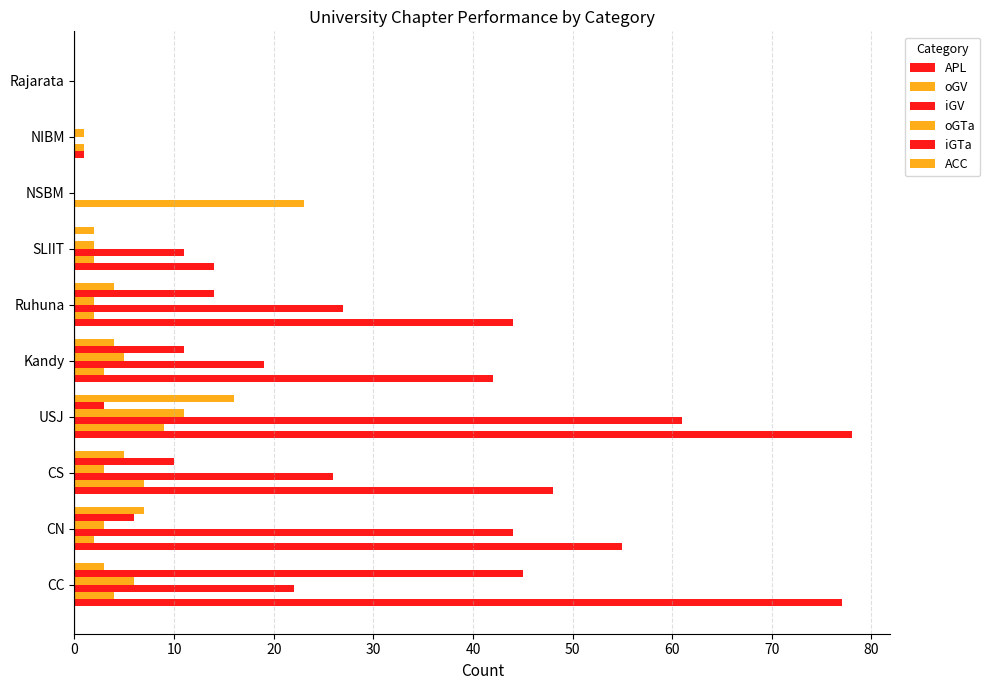

Which series has the largest total across all categories?

APL